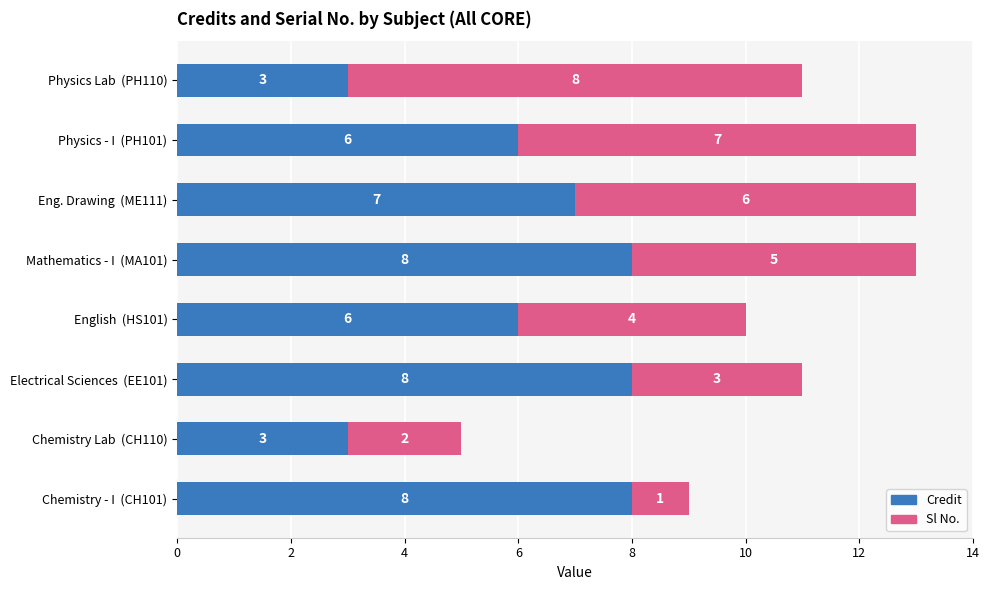

What is the difference between the maximum and minimum values in the Credit series?

5